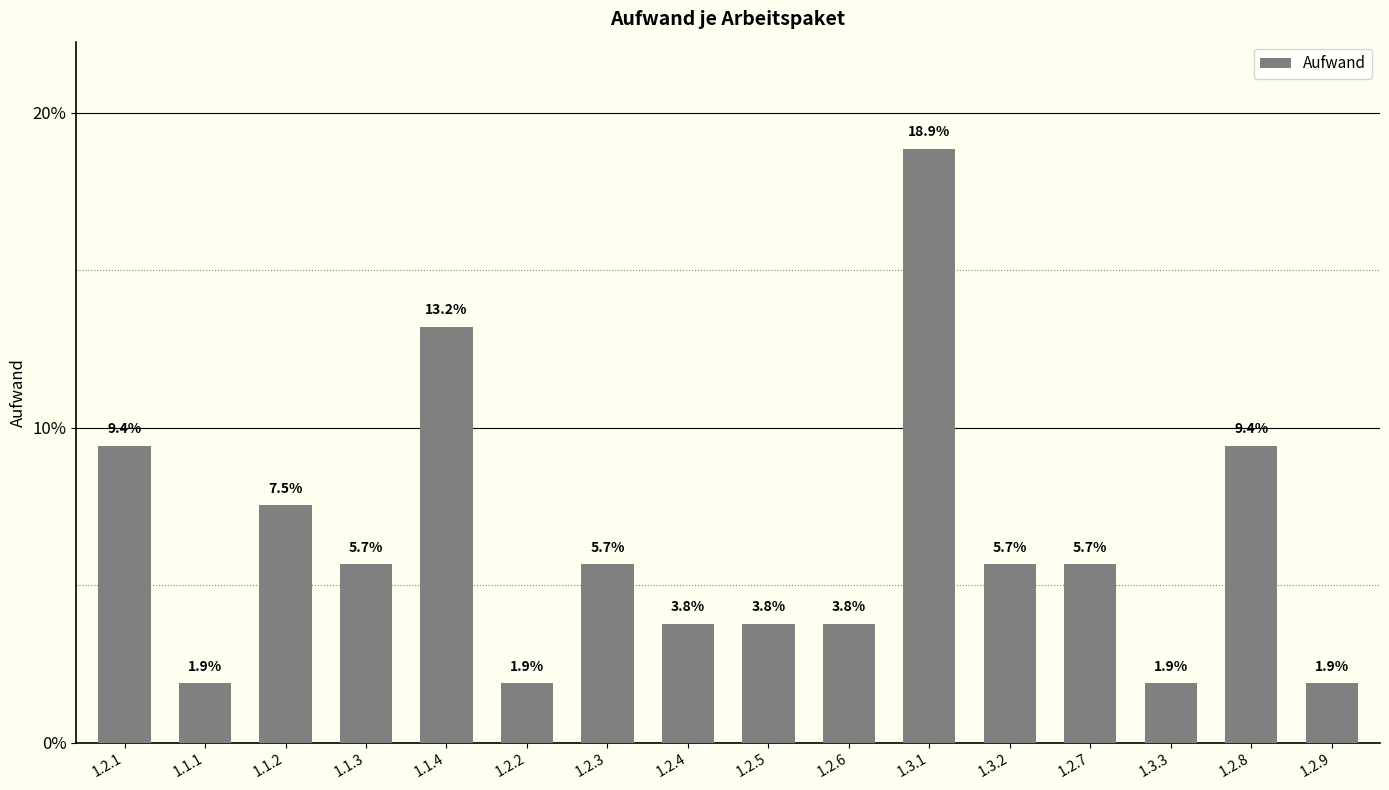

What is the approximate value at 1.3.3?

1.9